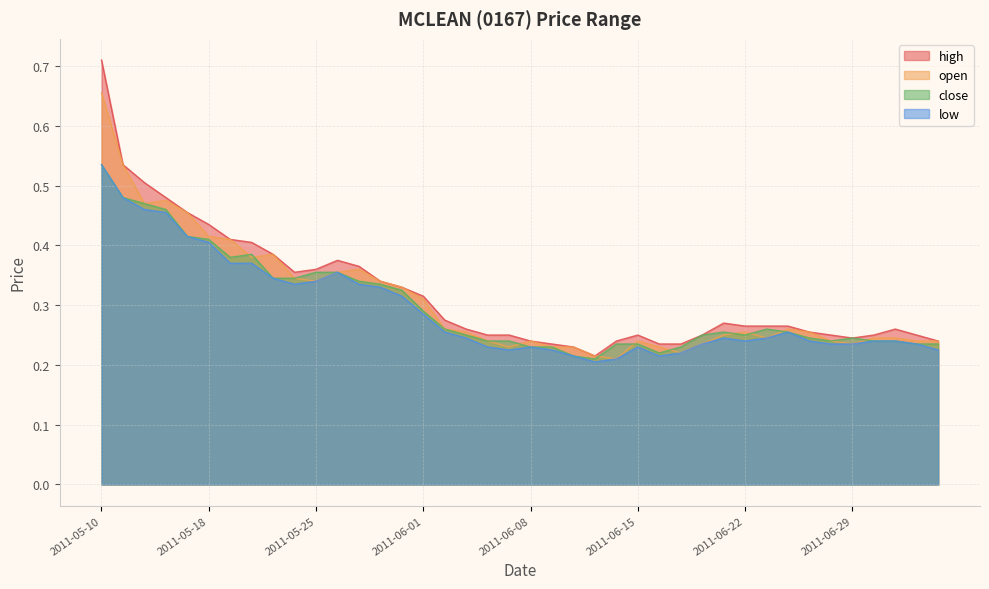

Which series has the largest range (max minus min)?

high